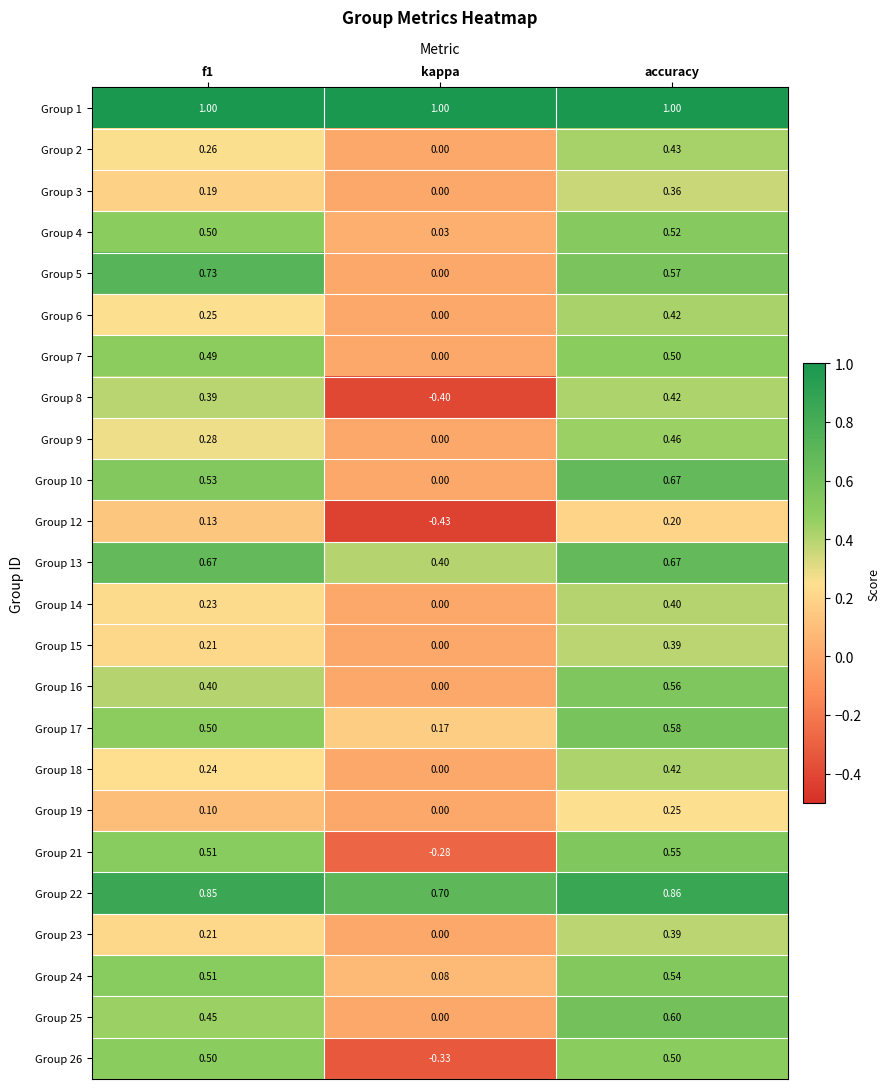

At which label is Group 17 closest to 0?

kappa